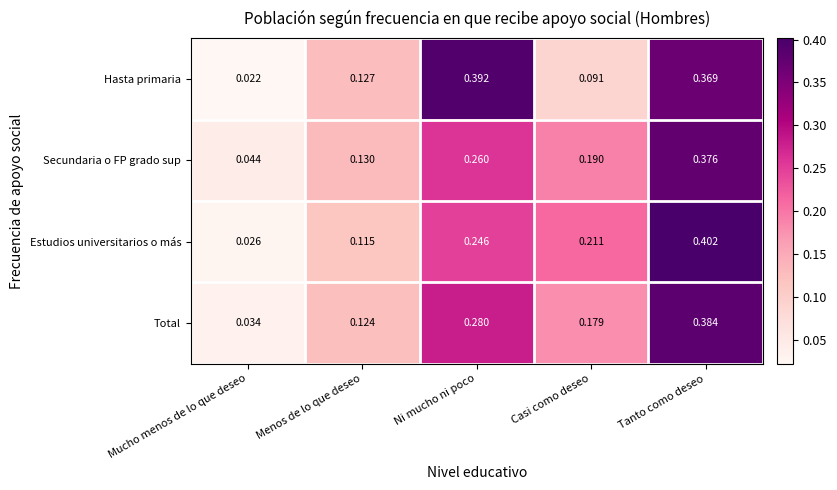

At which label is Secundaria o FP grado sup closest to 0?

Mucho menos de lo que deseo